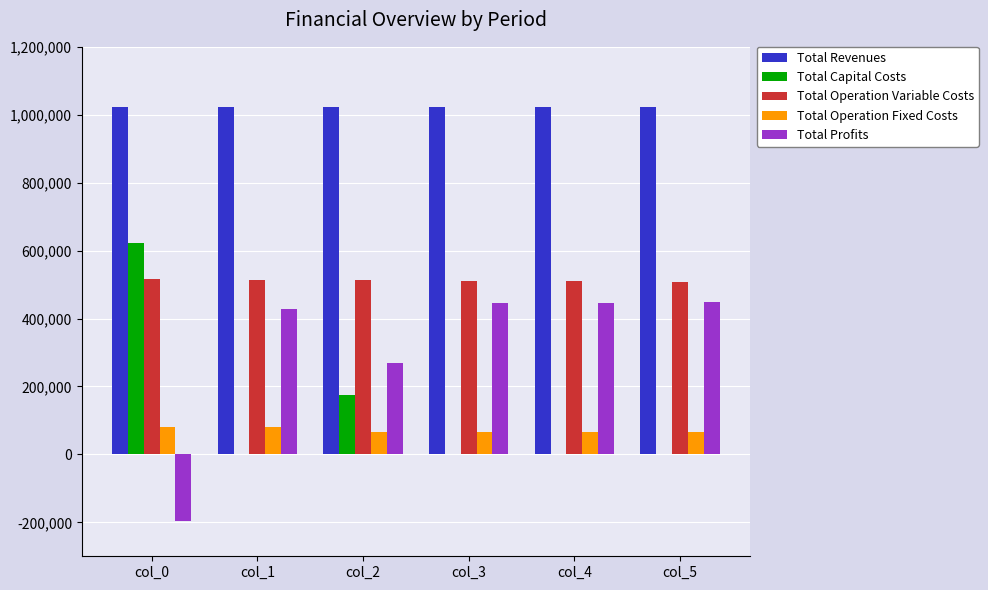

Which series has the largest total across all categories?

Total Revenues